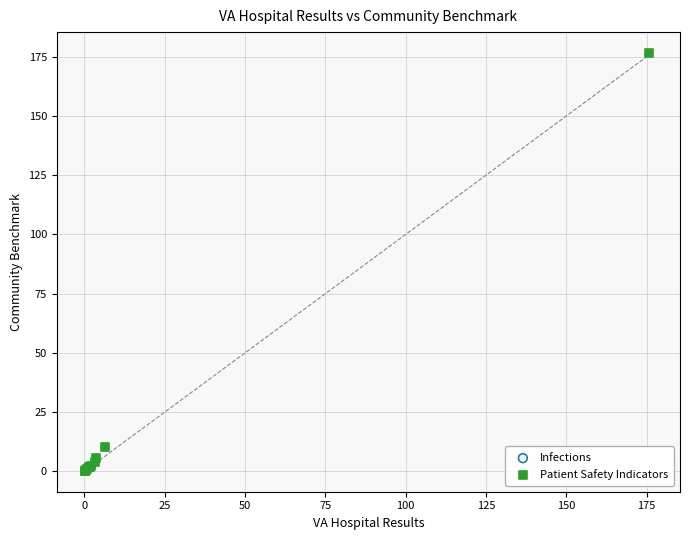

What are all the series names shown in the legend?

Infections, Patient Safety Indicators